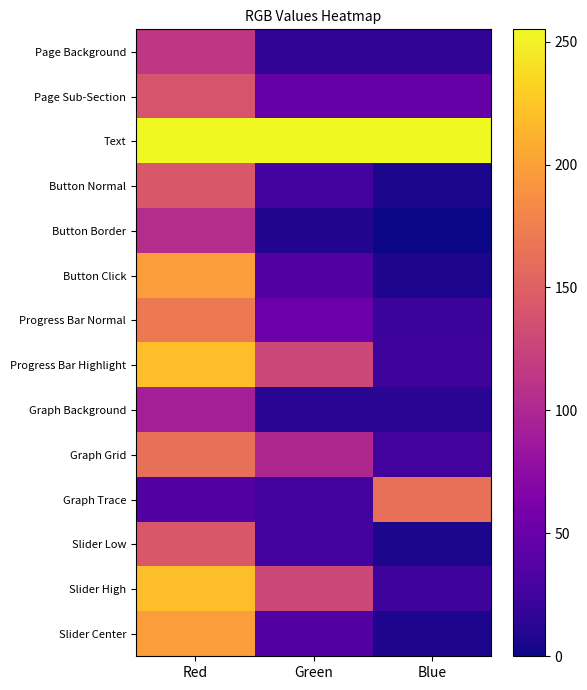

Which has a higher value, Blue or Red?

Red